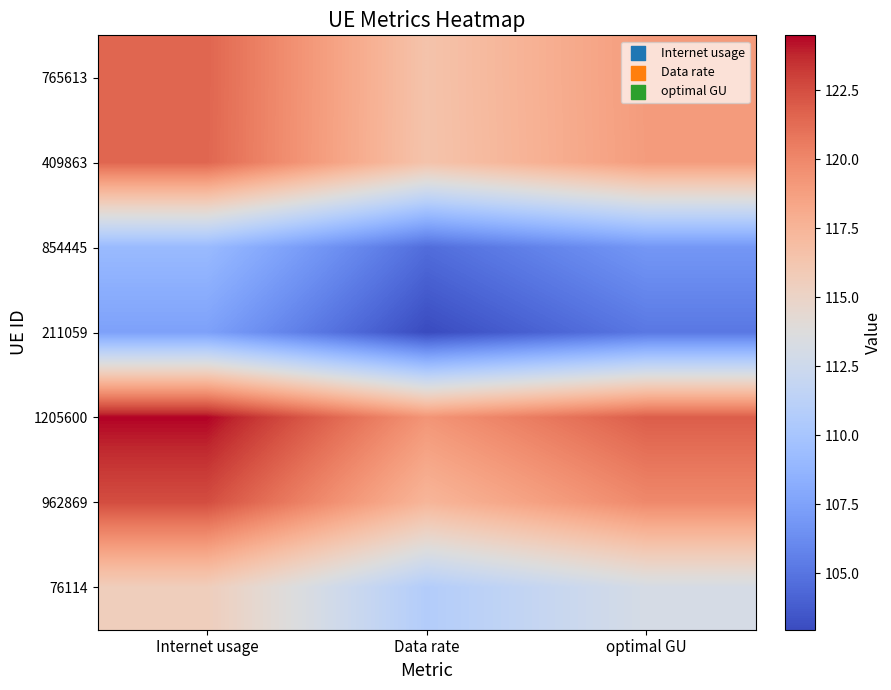

What is the minimum value shown in the chart?

103.0